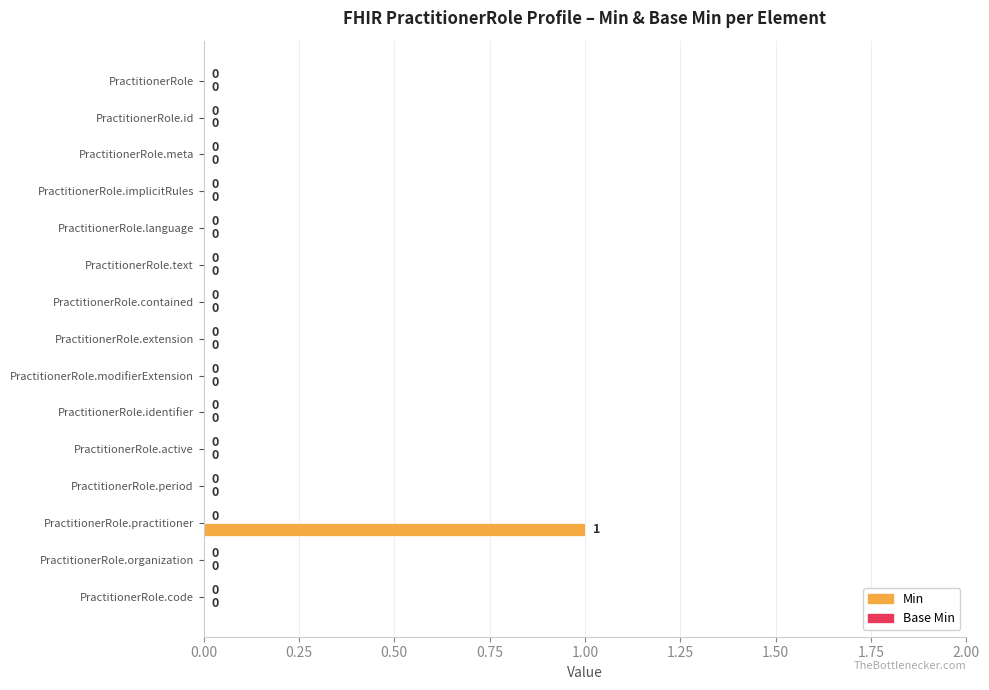

How many values are between 0 and 1?

15